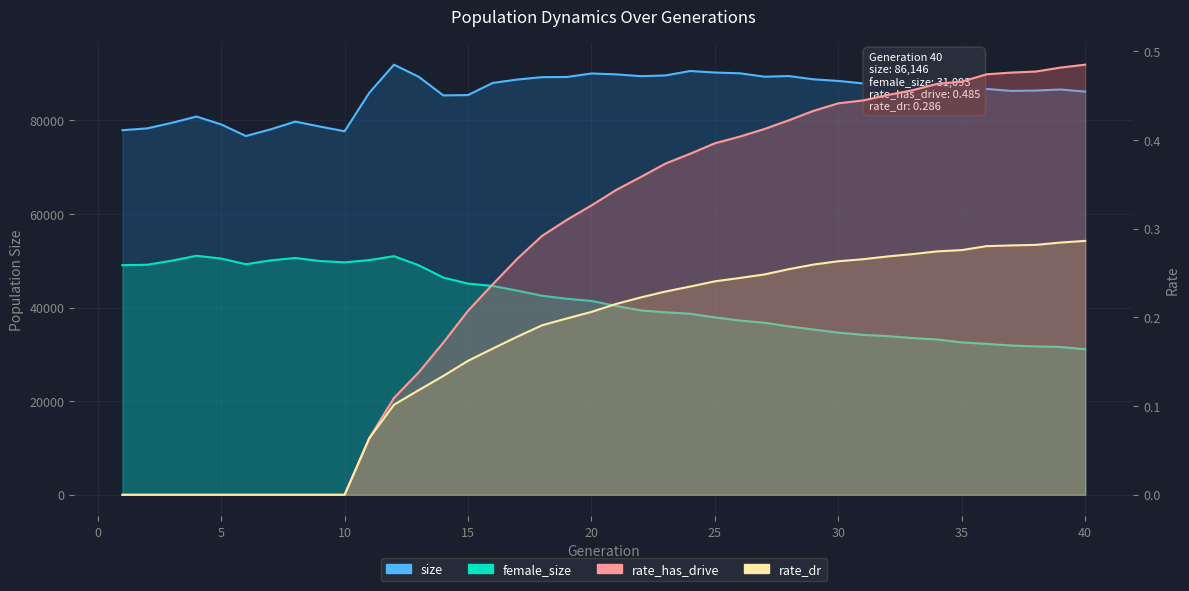

What is the difference between the second highest and minimum values in the size series?

13893.0